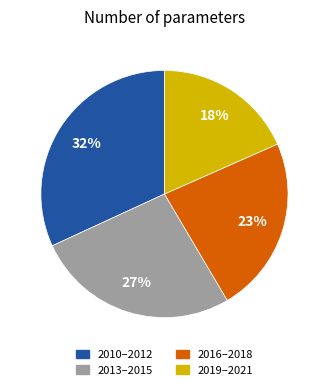

Is the sum of 2013–2015 and 2010–2012 greater than half?

Yes